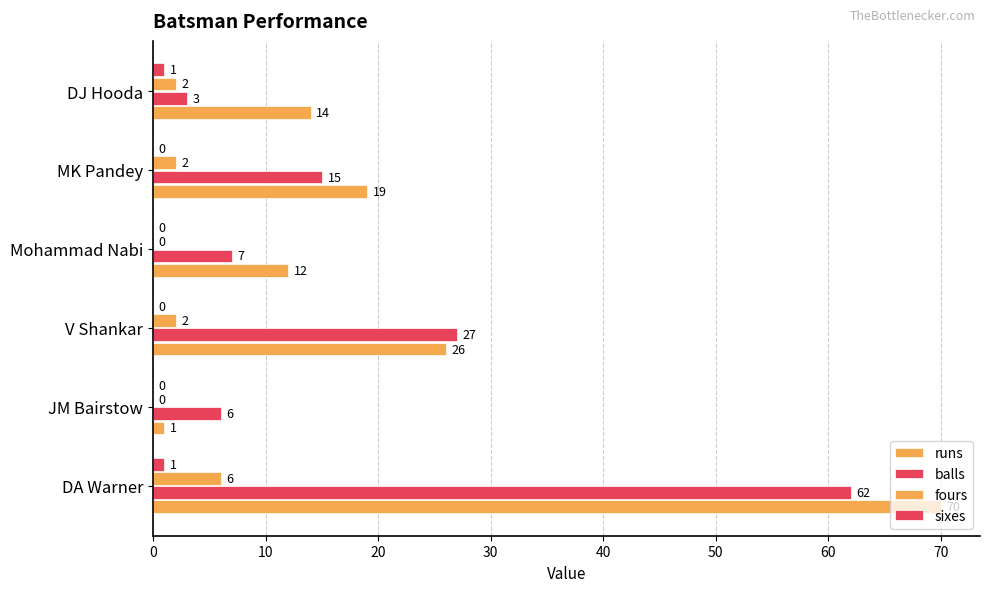

Count the number of data series in this chart.

4